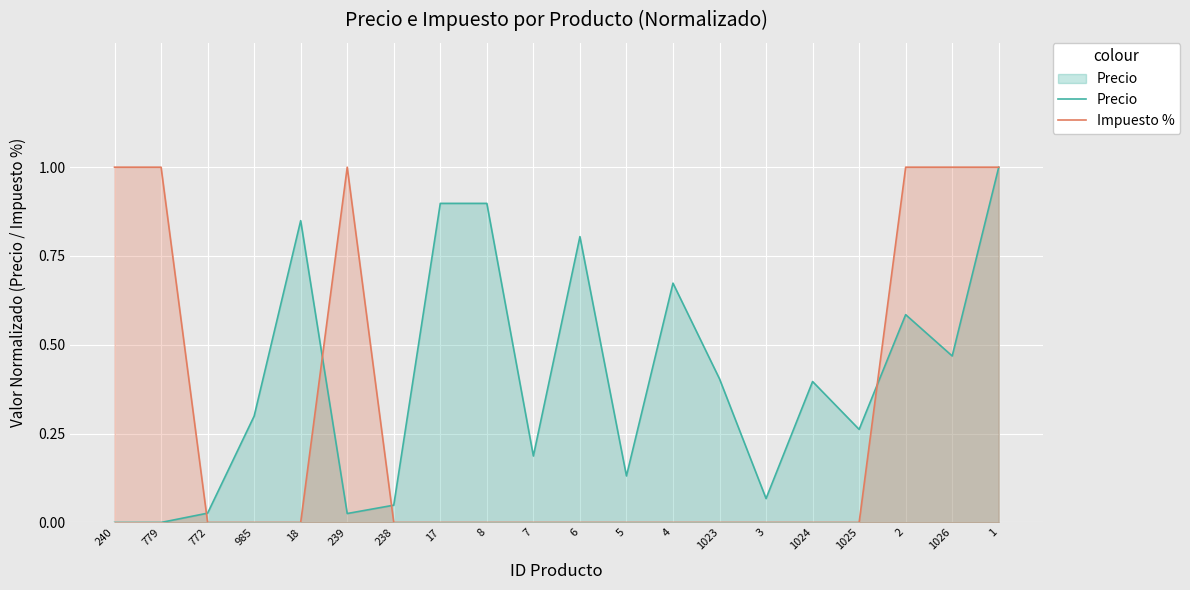

The Precio series shows 0.0 at 772. True or false?

False